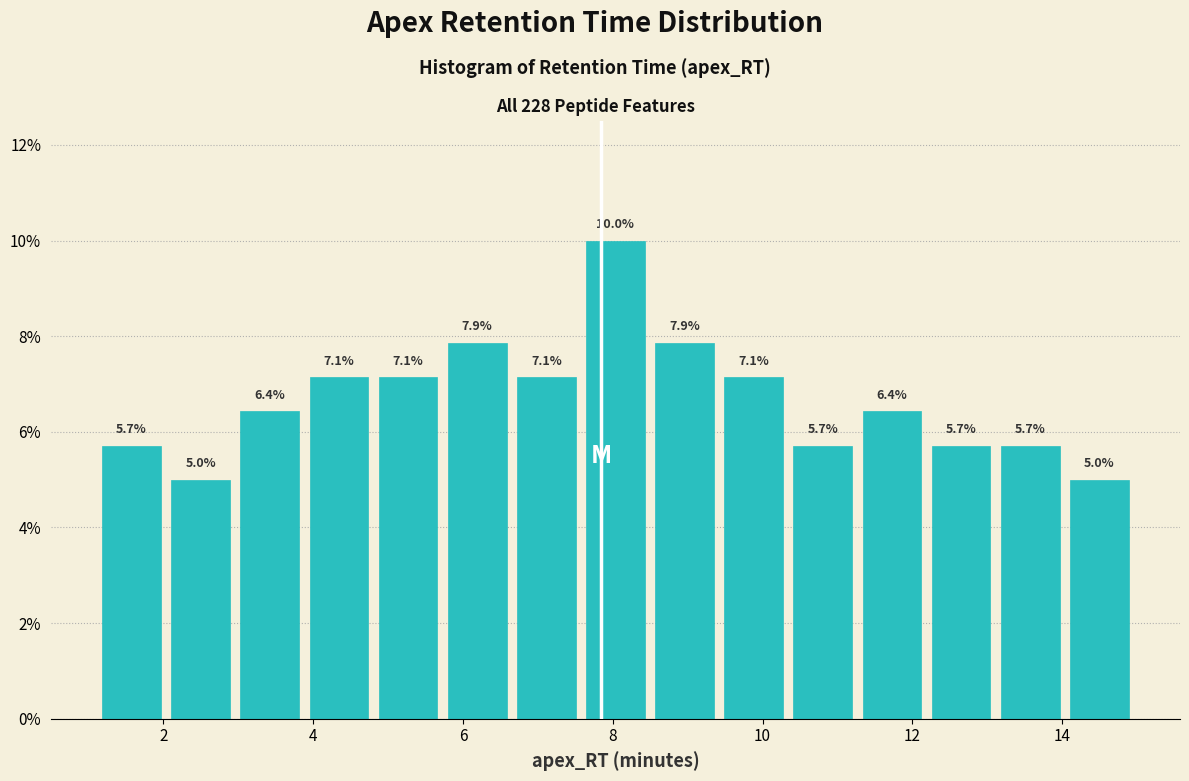

Reading left to right, list every bar in this chart as the range it spans on the x-axis followed by its height. The bar edges are not printed on the chart, so give them approximately, as read against the axis.

1.2 to 2.0: 5.7
2.0 to 3.0: 5.0
3.0 to 3.8: 6.4
3.8 to 4.8: 7.1
4.8 to 5.8: 7.1
5.8 to 6.6: 7.9
6.6 to 7.6: 7.1
7.6 to 8.4: 10.0
8.4 to 9.4: 7.9
9.4 to 10.4: 7.1
10.4 to 11.2: 5.7
11.2 to 12.2: 6.4
12.2 to 13.2: 5.7
13.2 to 14.0: 5.7
14.0 to 15.0: 5.0